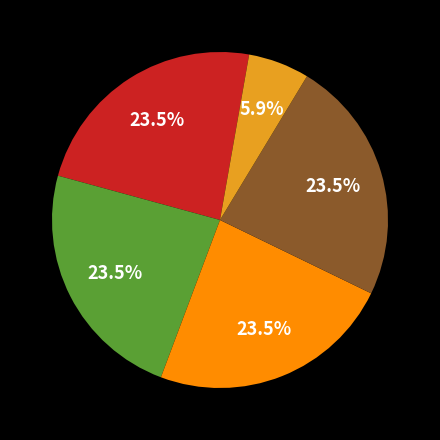

To the nearest percent, what is the average slice percentage?

20%